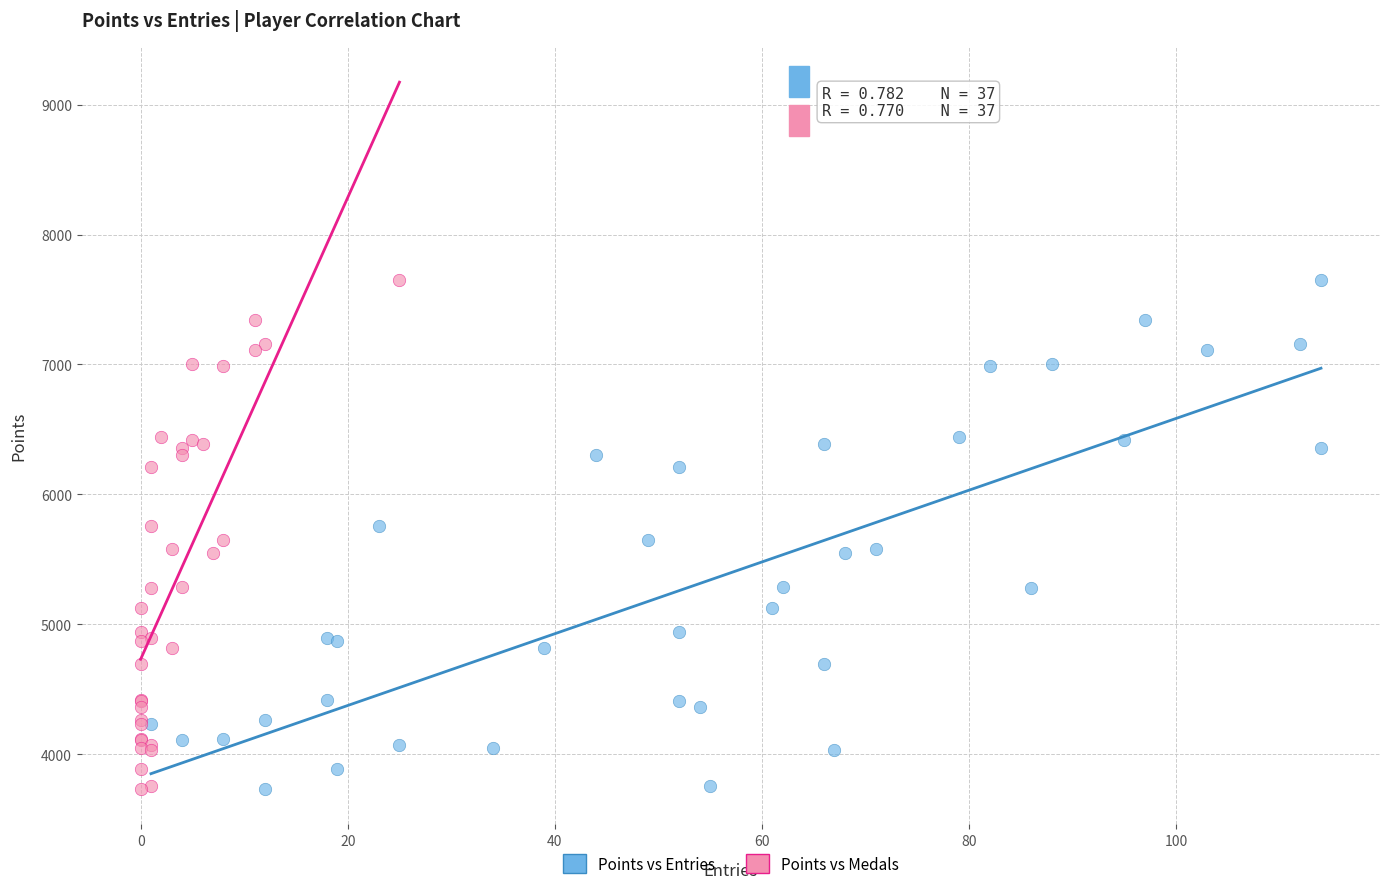

What are all the series names shown in the legend?

Points vs Entries, Points vs Medals